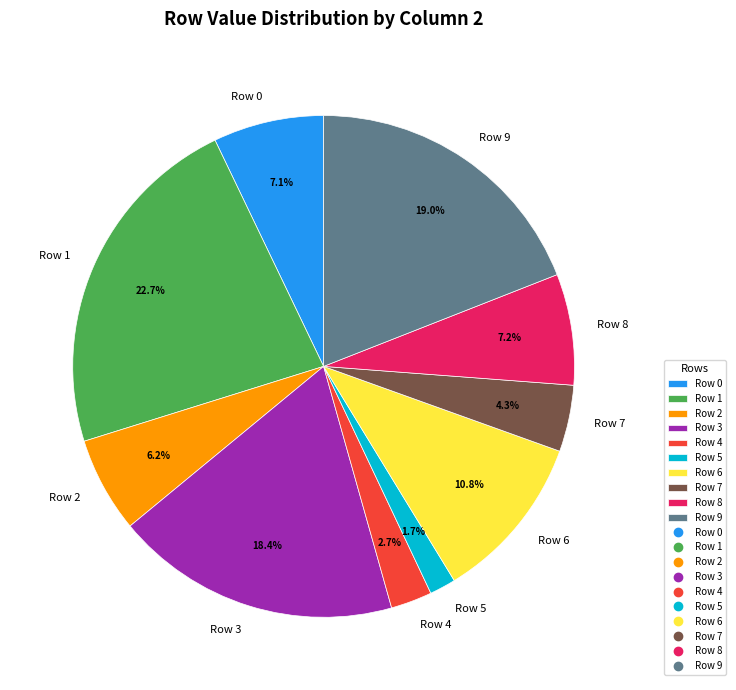

Is Row 0 the majority of the pie?

No